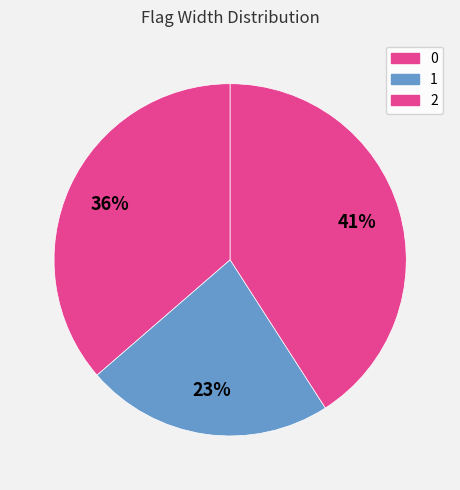

What is the total percentage of 0 and 2?

77.3%